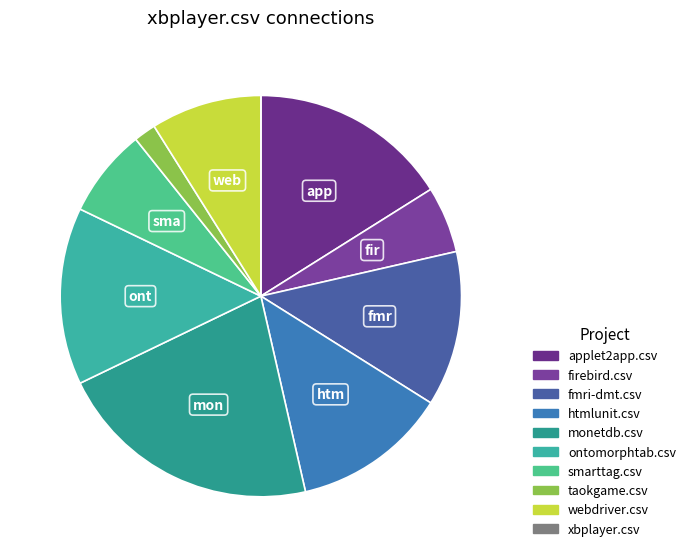

To the nearest percent, what is the difference between the largest and smallest slice percentages?

21%